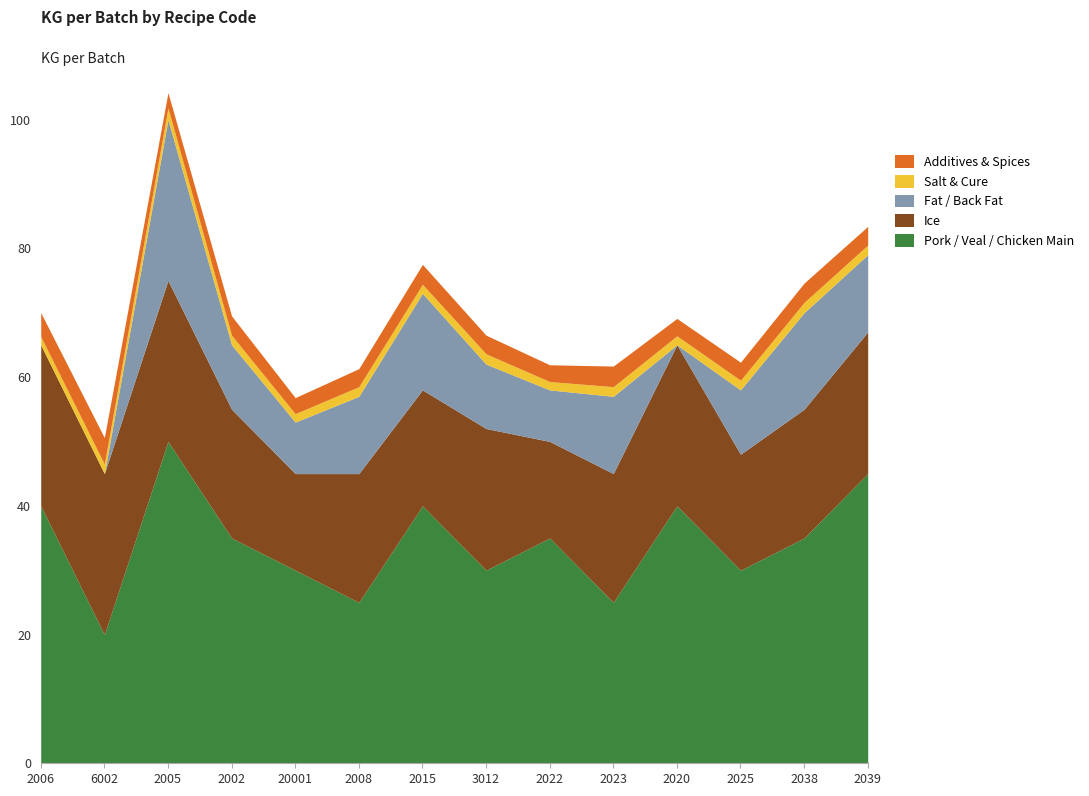

Which category has the highest value in the Fat / Back Fat series?

2005